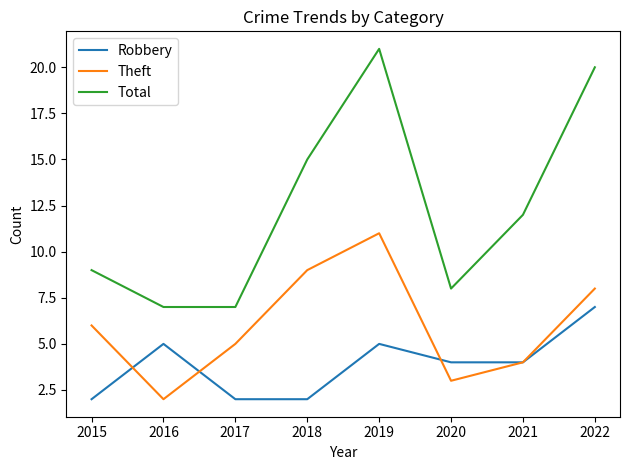

Which series has the largest total across all categories?

Total